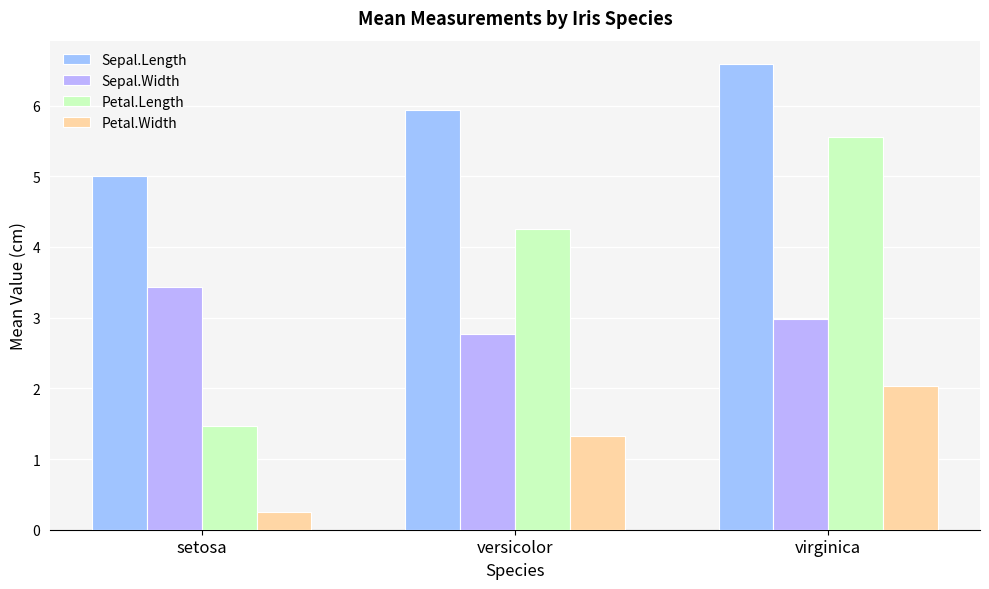

What is the difference between the maximum and minimum values in the Petal.Width series?

1.8